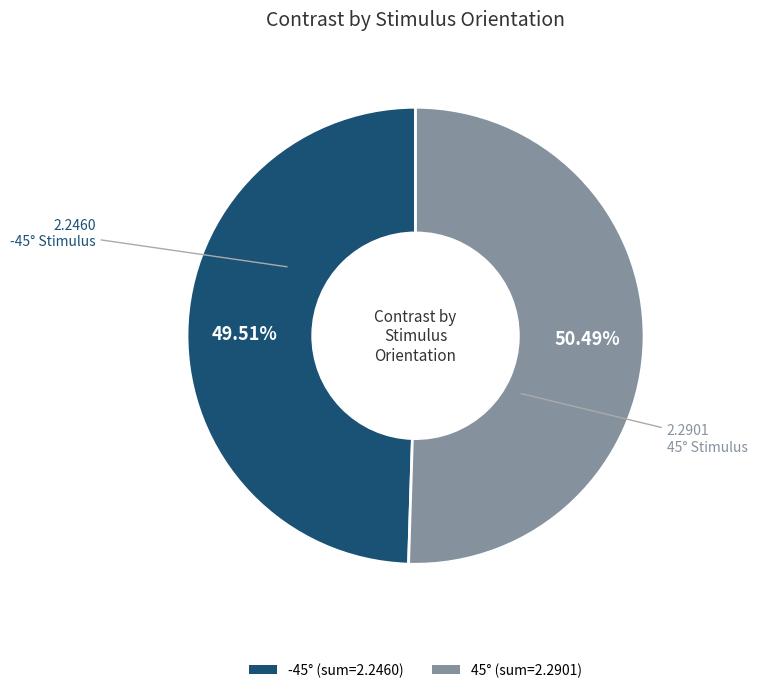

Does any single category account for the majority?

Yes